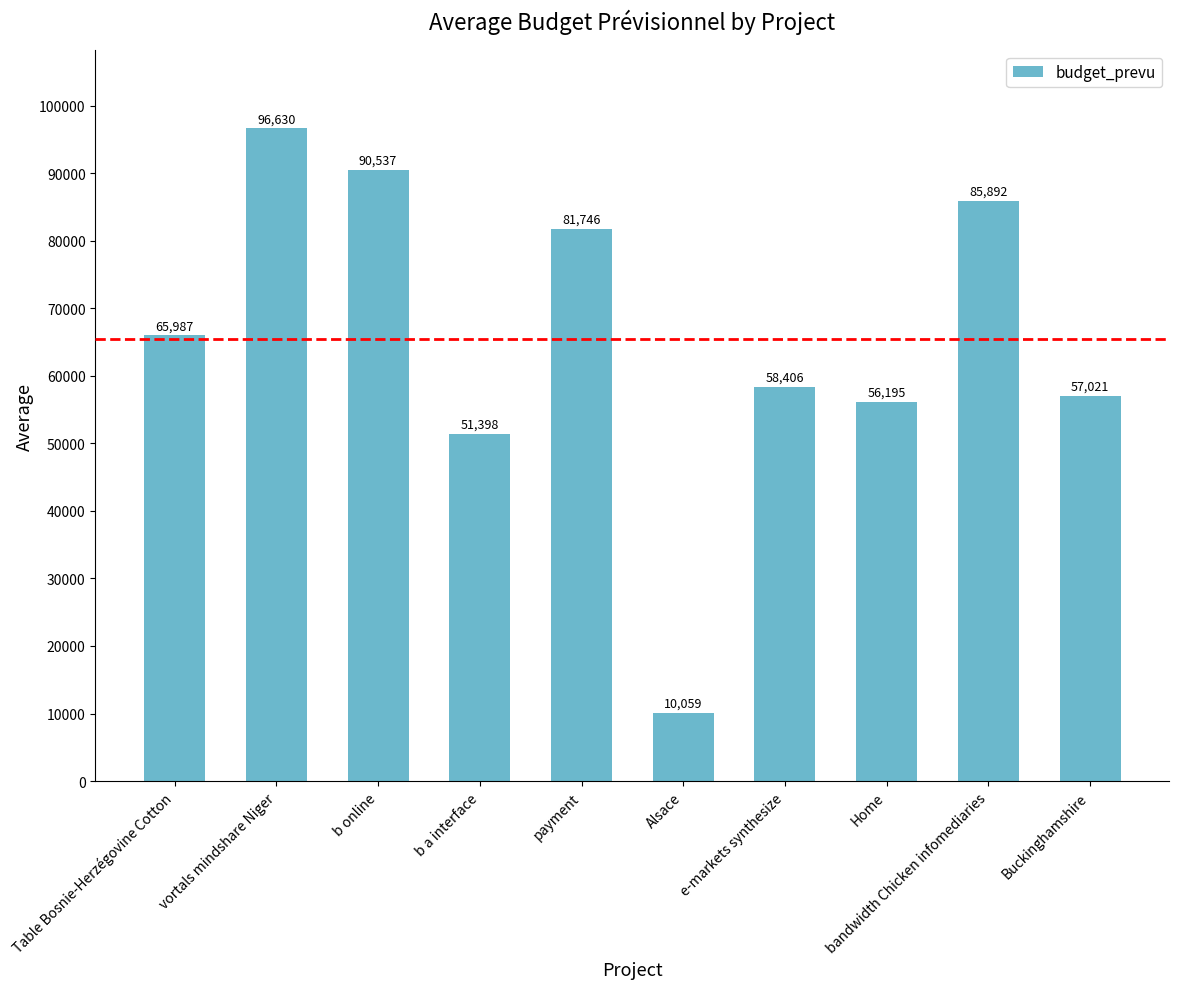

What is the difference between the second highest and minimum values?

80478